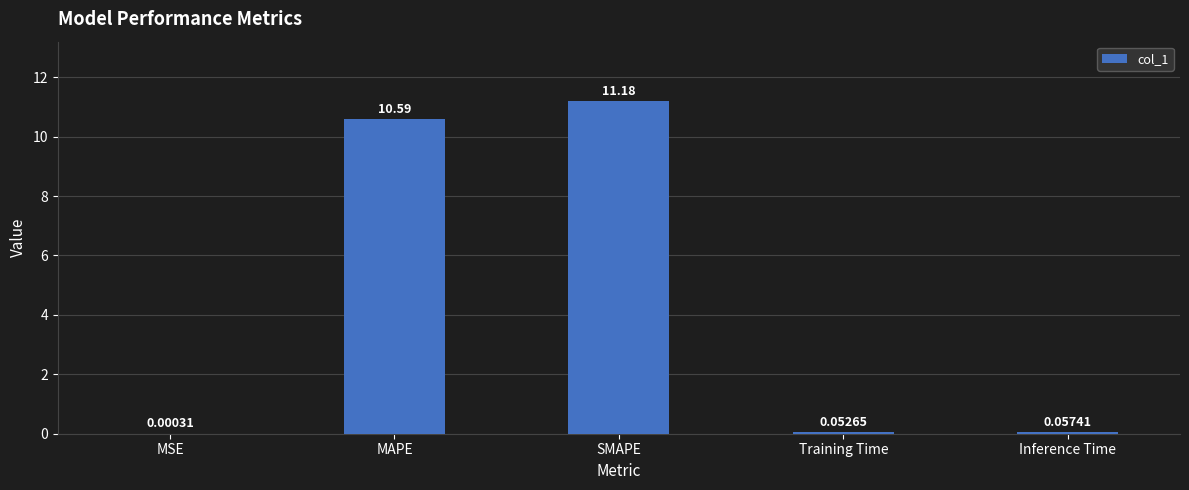

Which category has the highest value across all series?

SMAPE